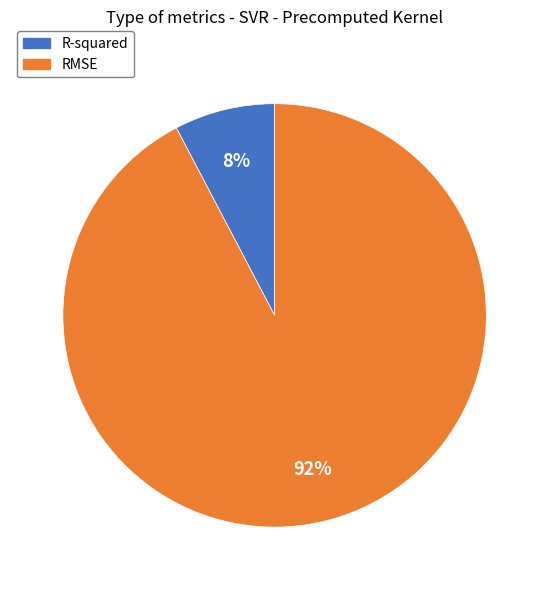

Which has a higher value, RMSE or R-squared?

RMSE